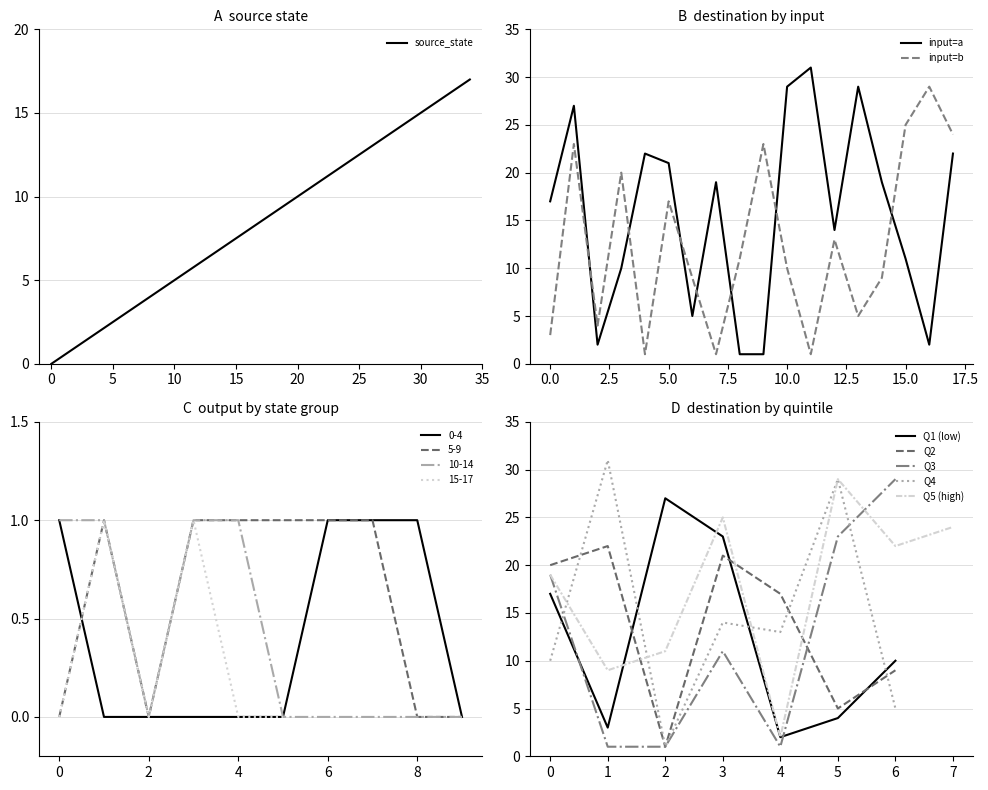

True or false: output_symbol and source_state intersect in this chart.

False